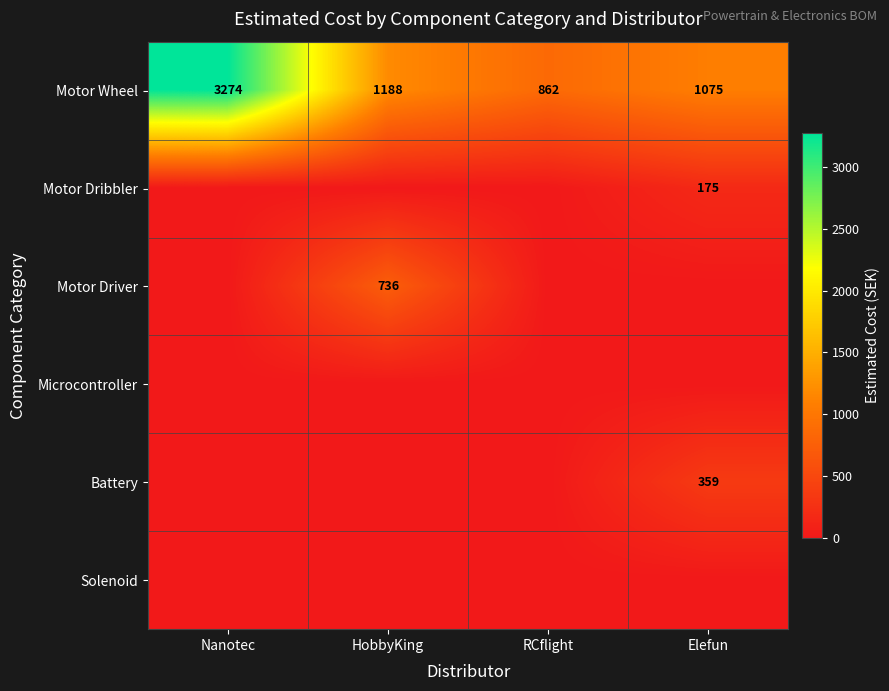

What is the minimum value for Motor Wheel?

862